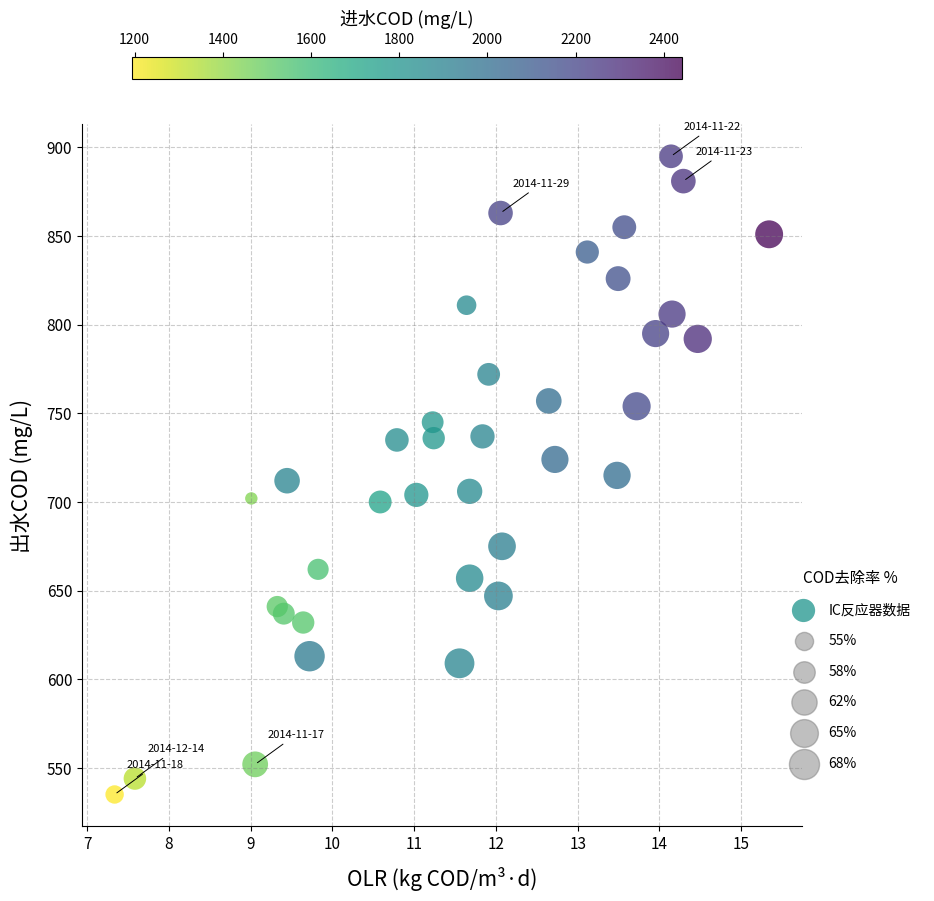

What is the range of Y values (max minus min)?

360